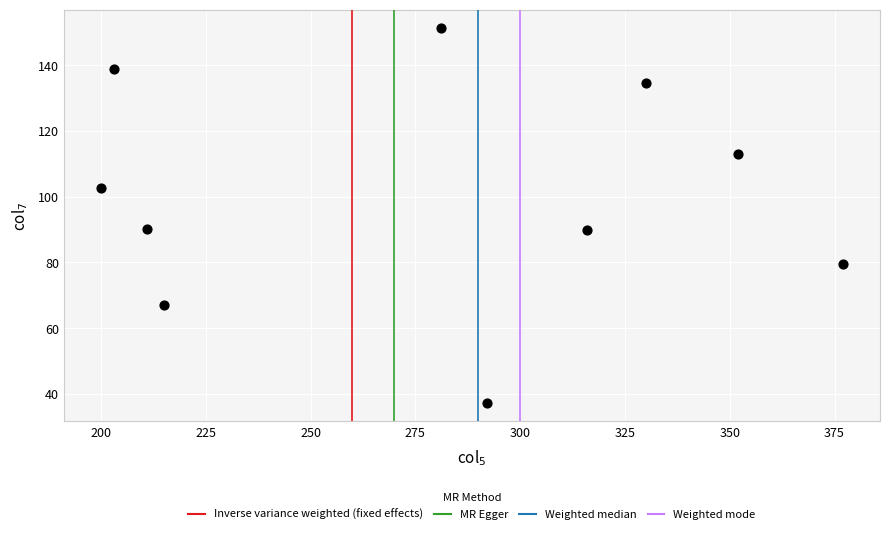

What is the range of X values (max minus min)?

177.0